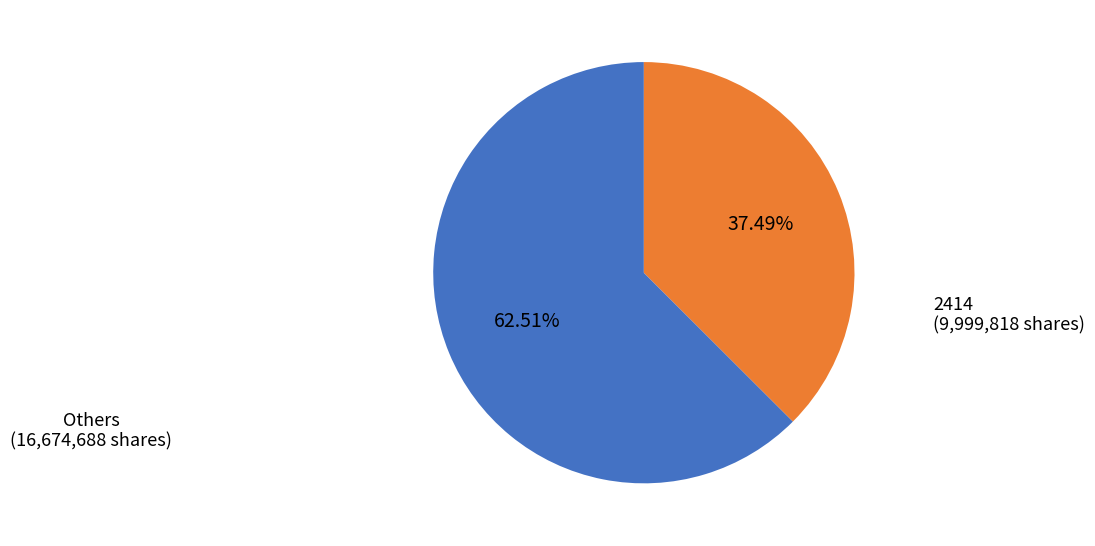

Approximately how many times larger is the value at Others compared to 2414?

1.7